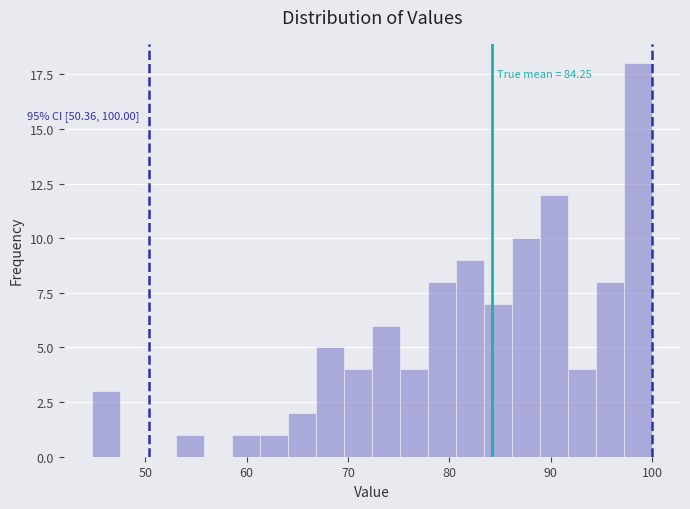

Read against the x-axis, roughly where is the centre of the tallest bar?

99